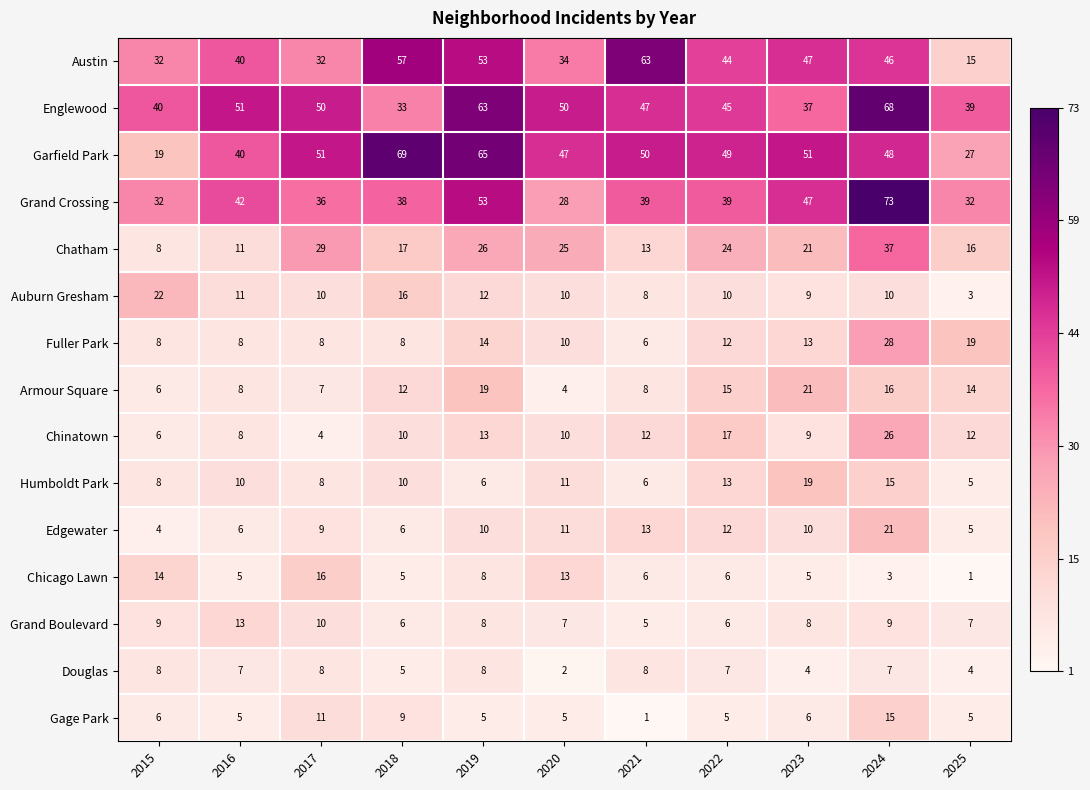

The Gage Park series shows 5 at 2019. True or false?

True